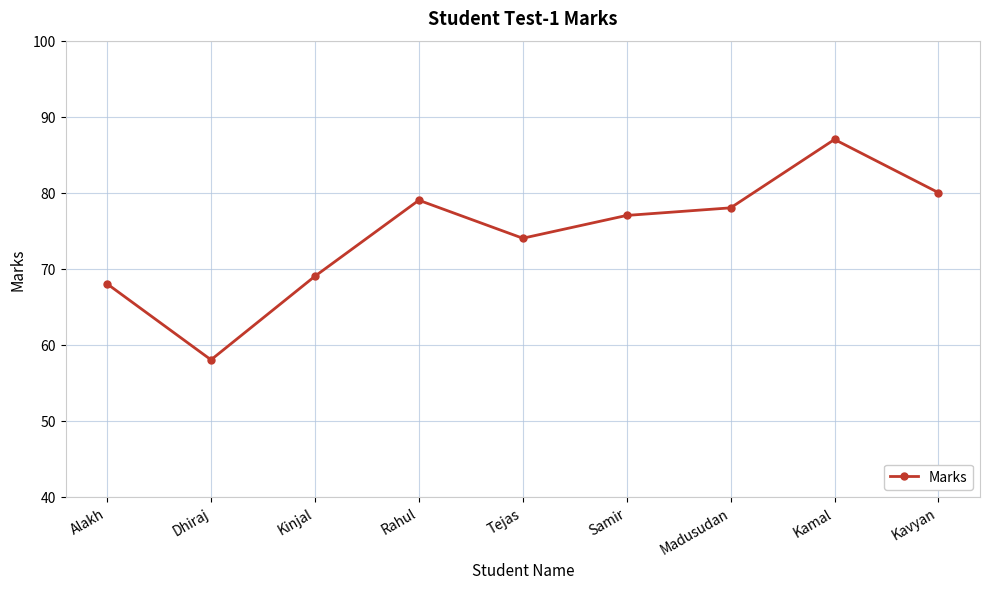

Where is the first local maximum?

Rahul